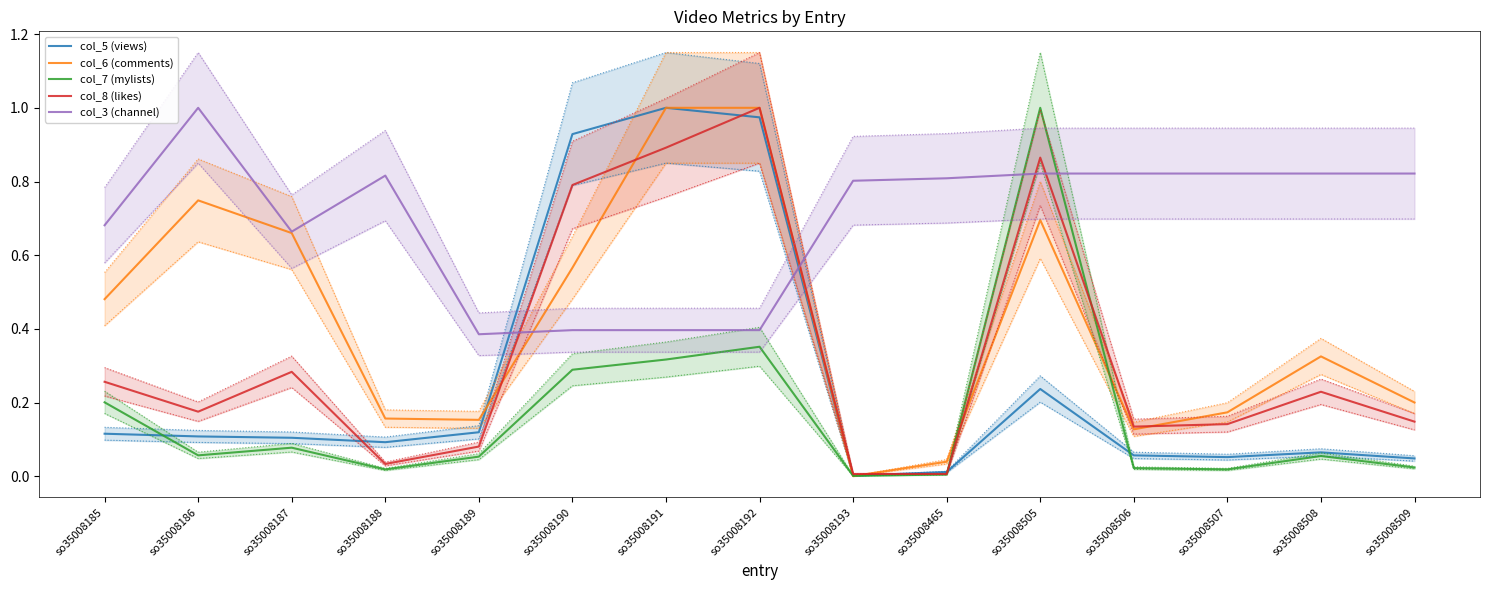

List the series in order of their peak value, lowest first.

col_5 (views), col_6 (comments), col_7 (mylists), col_8 (likes), col_3 (channel)